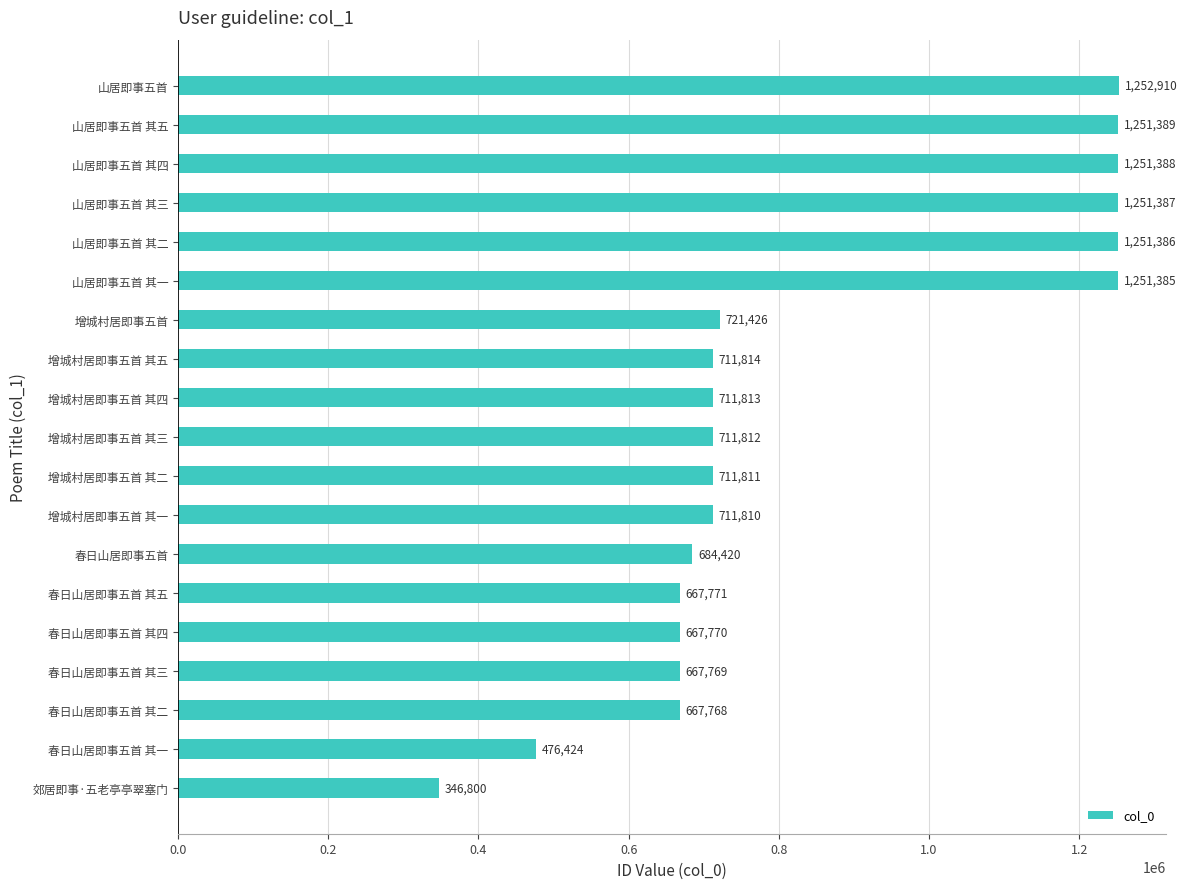

Between 春日山居即事五首 其一 and 春日山居即事五首 其四, which is larger?

春日山居即事五首 其四